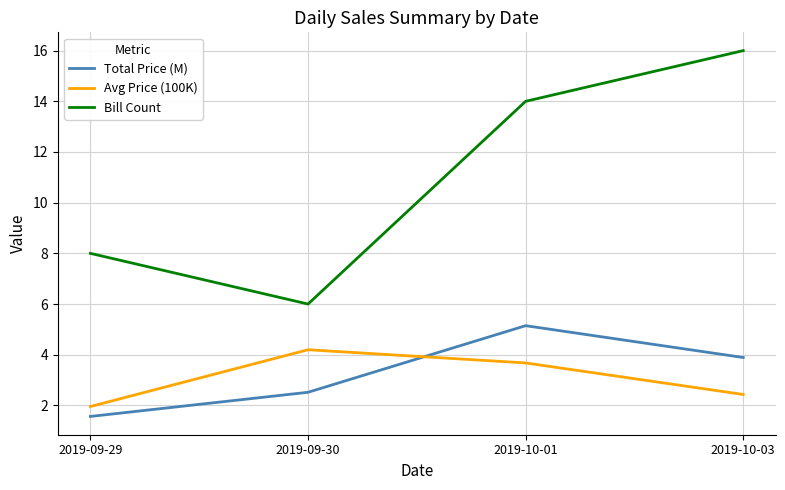

The value of Avg Price (100K) at 2019-10-01 is 1.8. True or false?

False